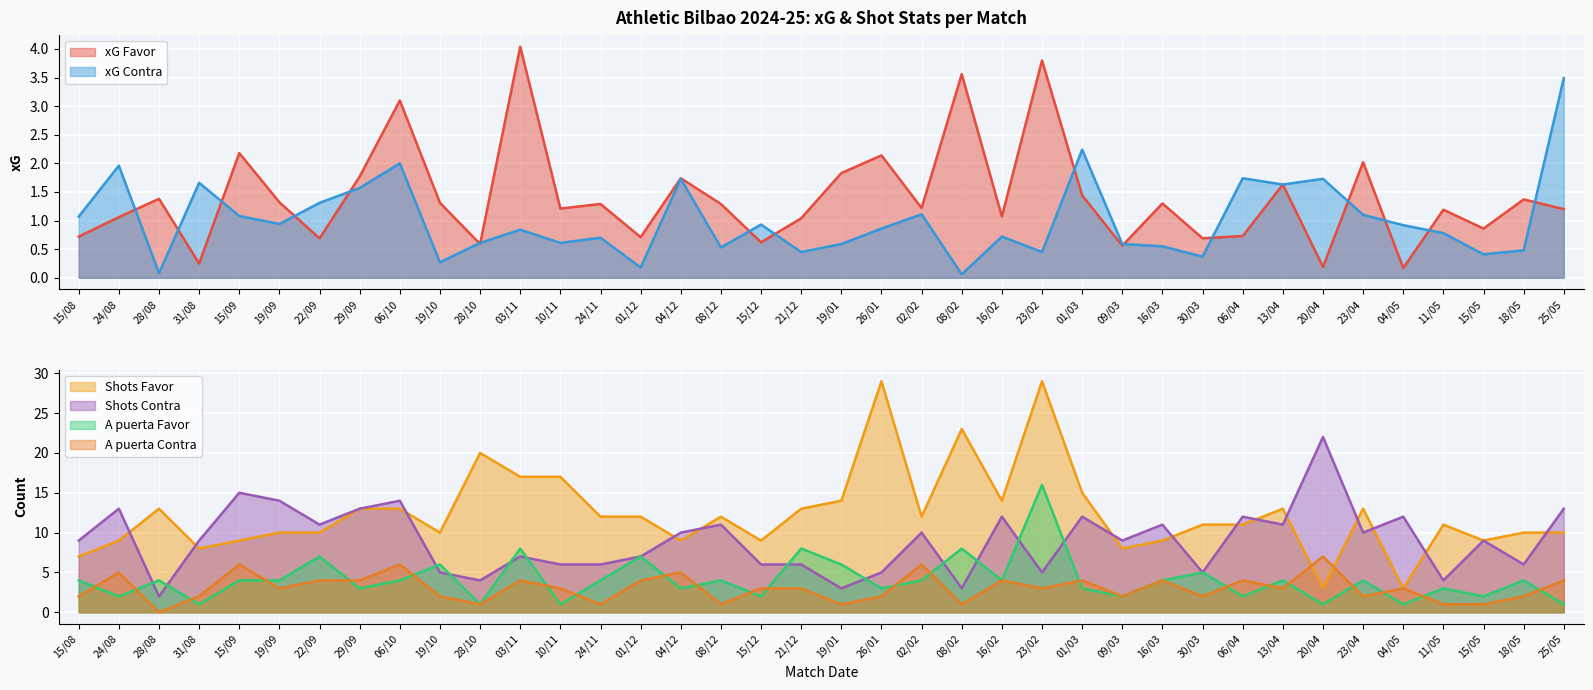

The xG Favor series shows 0.9 at 15/05. True or false?

True